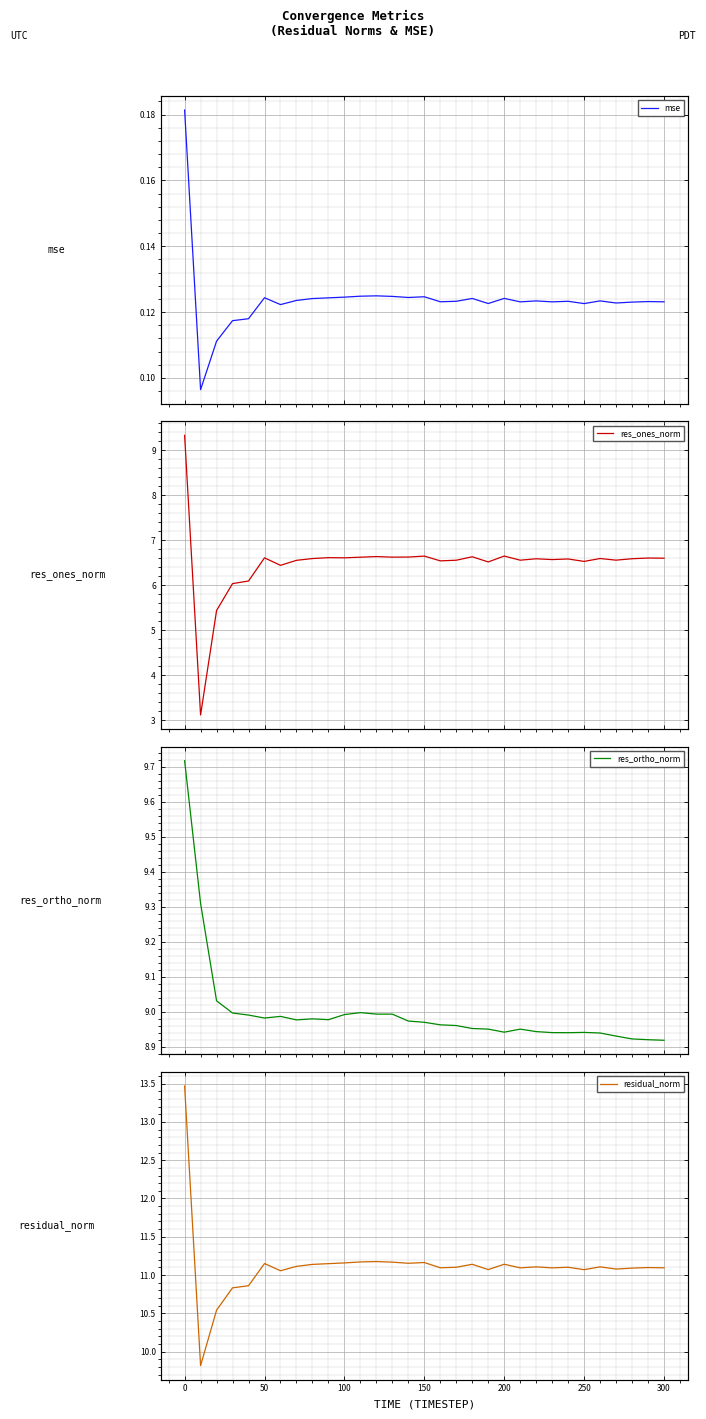

Reading left to right, transcribe all the data shown in this chart.

mse: 0.2	0.1	0.1	0.1	0.1	0.1	0.1	0.1	0.1	0.1	0.1	0.1	0.1	0.1	0.1	0.1	0.1	0.1	0.1	0.1	0.1	0.1	0.1	0.1	0.1	0.1	0.1	0.1	0.1	0.1	0.1
res_ones_norm: 9.3	3.1	5.4	6.0	6.1	6.6	6.4	6.6	6.6	6.6	6.6	6.6	6.6	6.6	6.6	6.6	6.5	6.6	6.6	6.5	6.6	6.6	6.6	6.6	6.6	6.5	6.6	6.6	6.6	6.6	6.6
res_ortho_norm: 9.7	9.3	9.0	9.0	9.0	9.0	9.0	9.0	9.0	9.0	9.0	9.0	9.0	9.0	9.0	9.0	9.0	9.0	9.0	9.0	8.9	9.0	8.9	8.9	8.9	8.9	8.9	8.9	8.9	8.9	8.9
residual_norm: 13.5	9.8	10.5	10.8	10.9	11.2	11.1	11.1	11.1	11.1	11.2	11.2	11.2	11.2	11.2	11.2	11.1	11.1	11.1	11.1	11.1	11.1	11.1	11.1	11.1	11.1	11.1	11.1	11.1	11.1	11.1